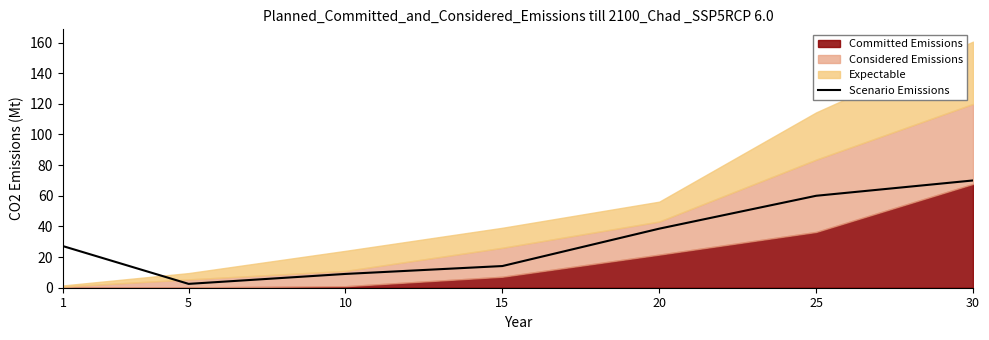

The chart shows a value of 106.9 at 25. True or false?

False